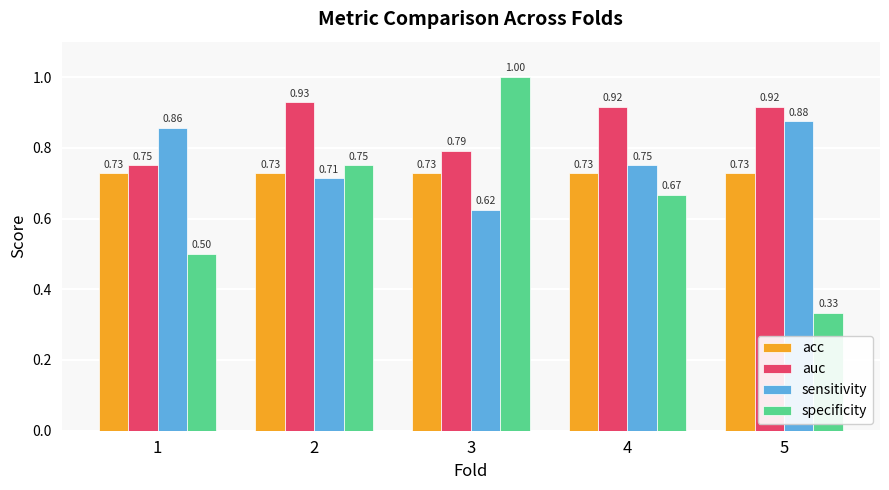

Between 2 and 3, which series saw the biggest shift?

specificity